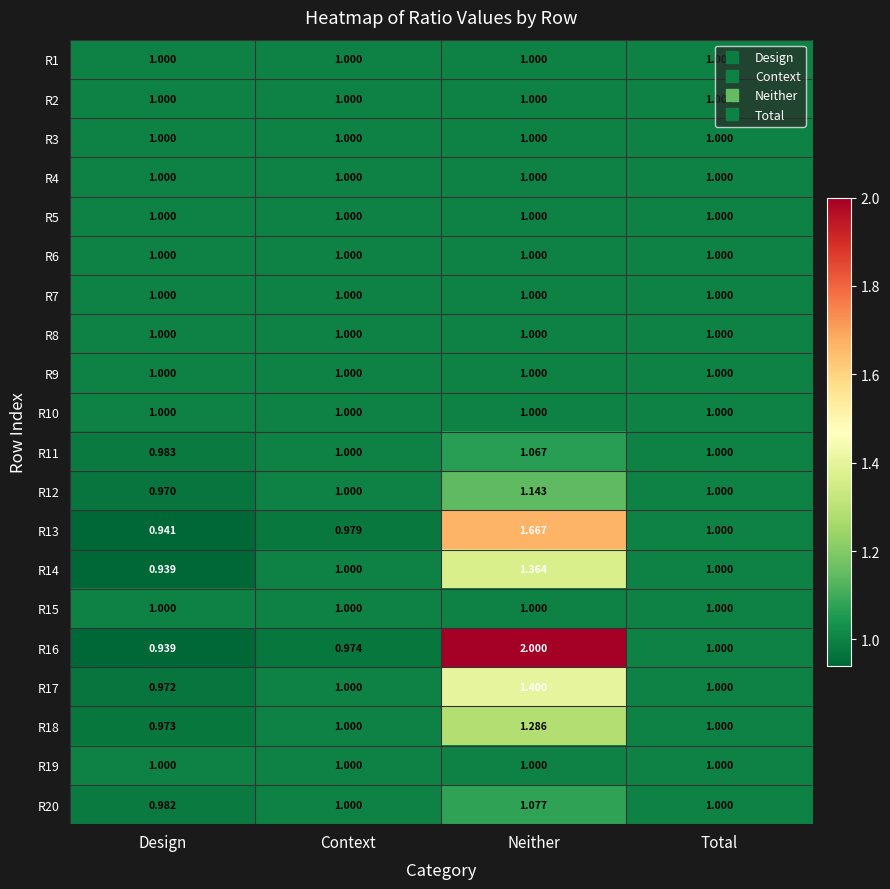

At which category is the sum across all series the highest?

Neither